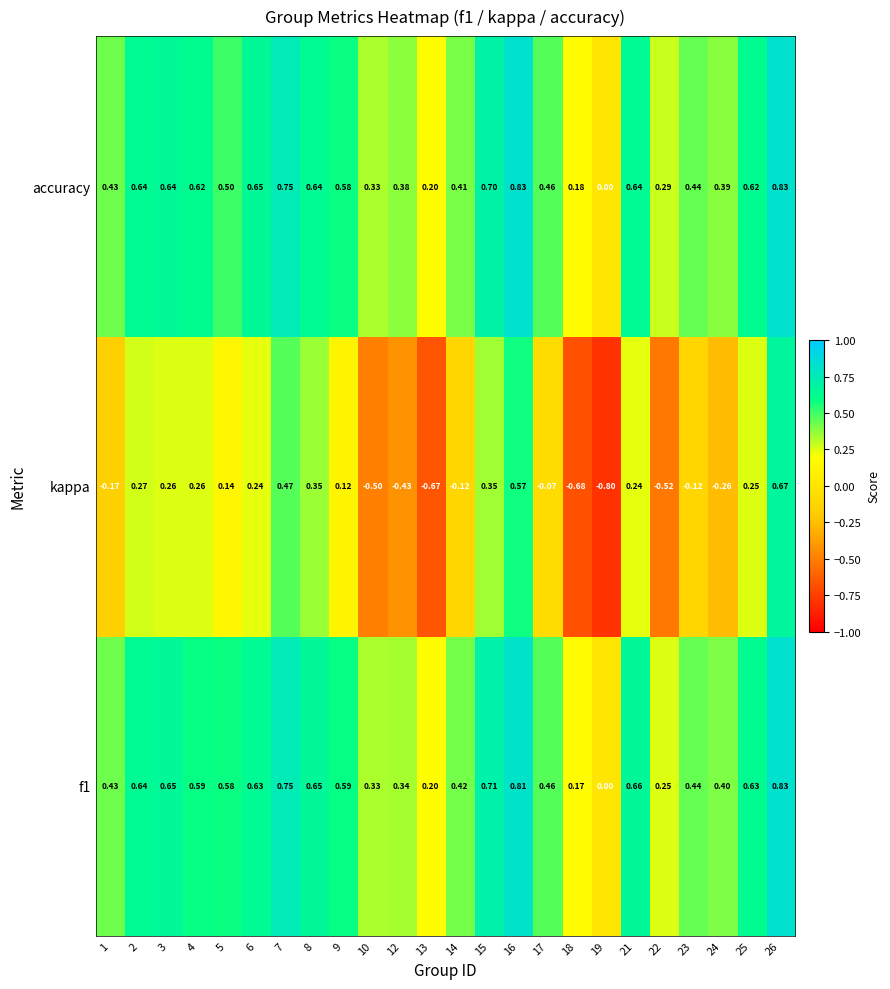

Which series has the widest spread of values?

kappa